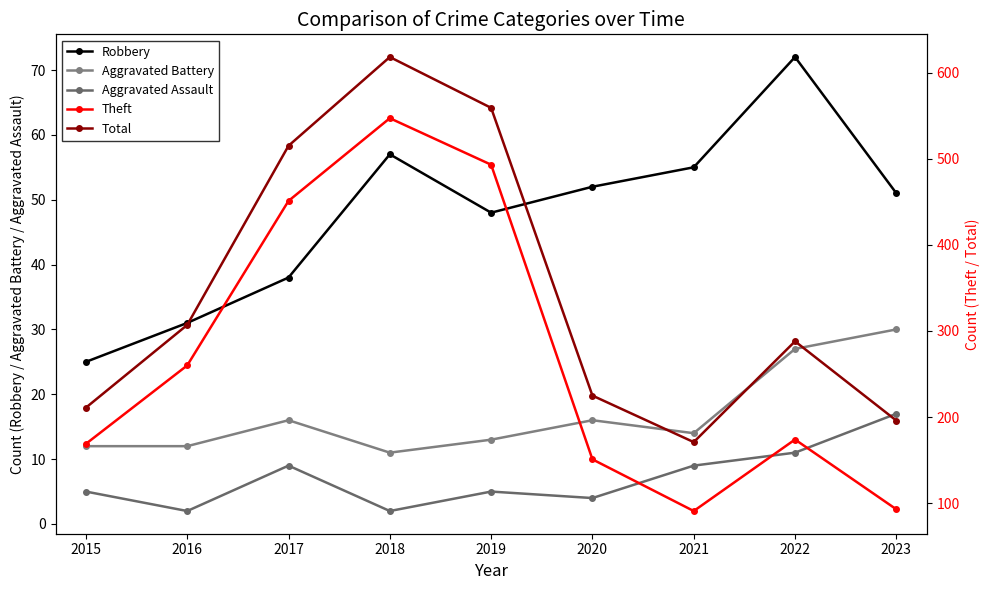

Which category has the highest value in the Aggravated Assault series?

2023